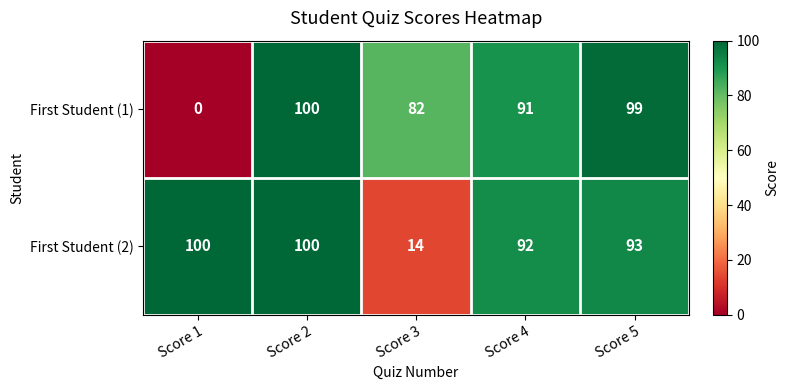

The First Student (2) series shows 22 at Score 3. True or false?

False